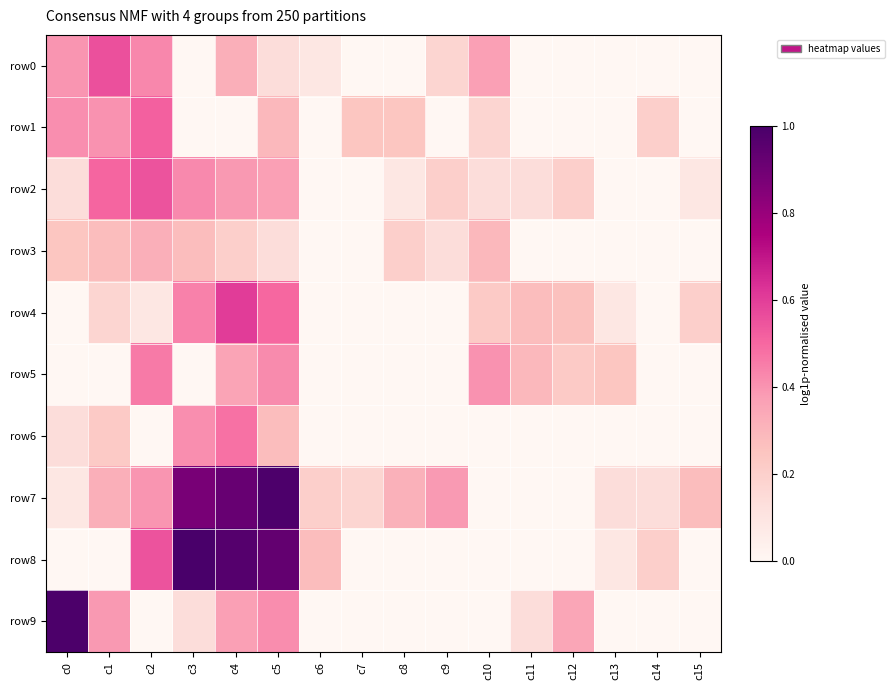

What is the spread (max minus min) of values at c7?

0.2